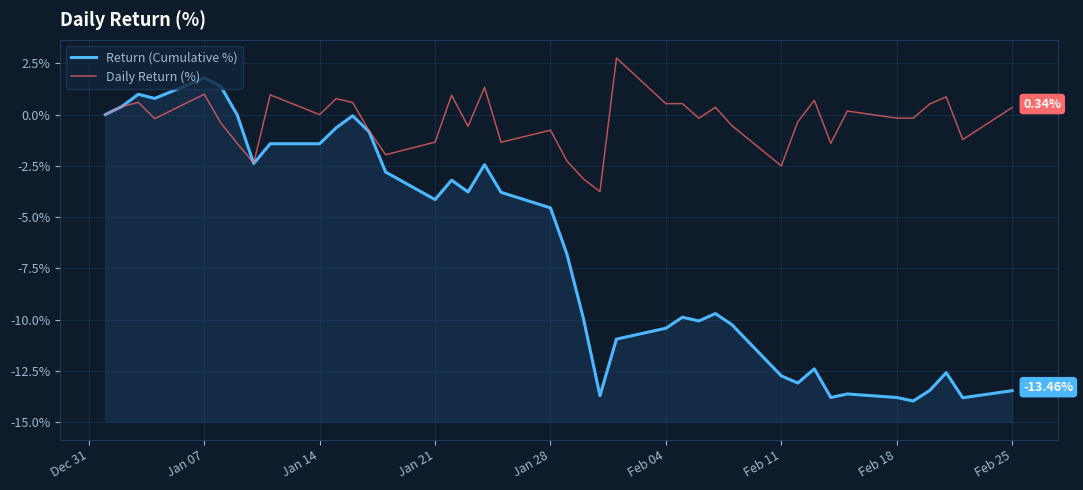

Which series ends up on top after the final intersection of Daily Return (%) and Return (Cumulative %)?

Daily Return (%)